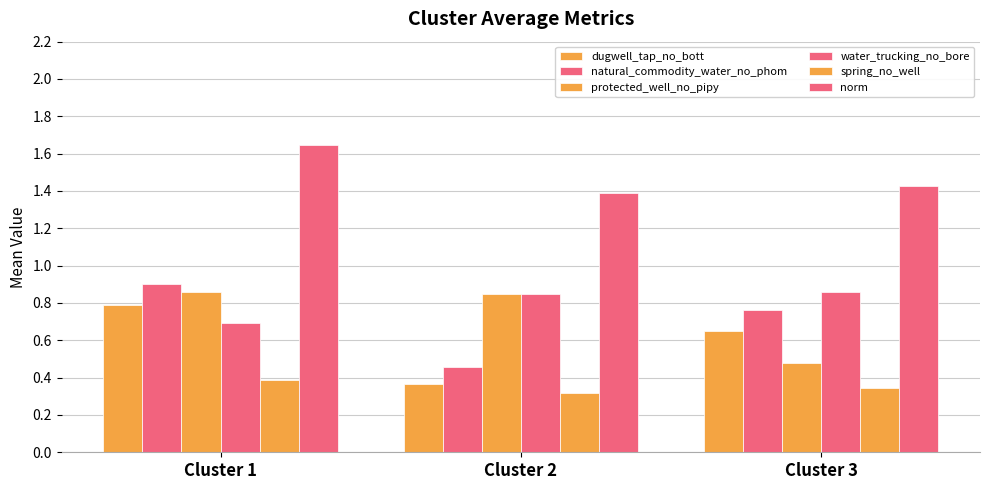

How many distinct data groups are displayed?

6